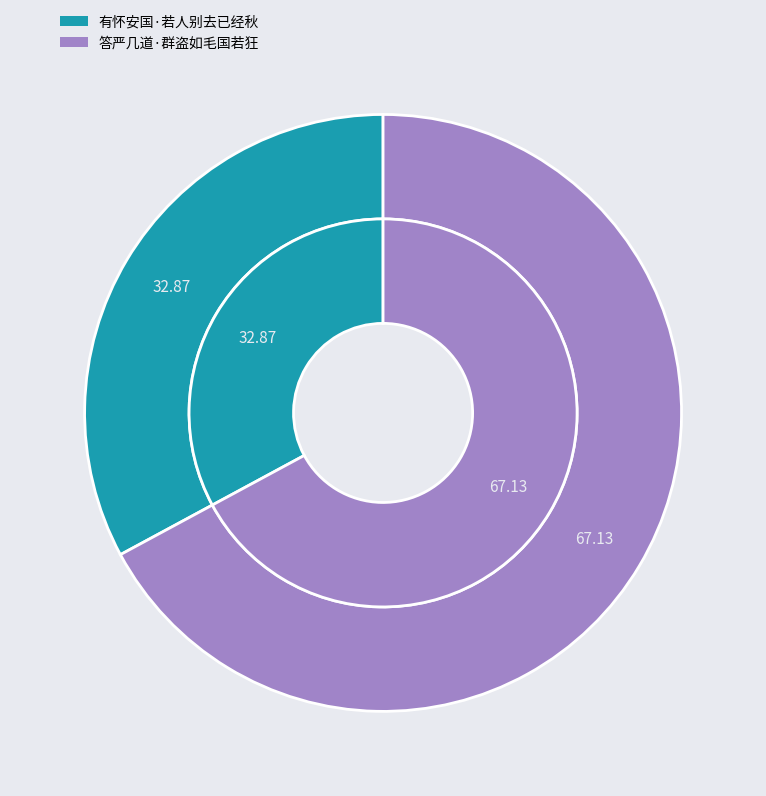

Which slice represents more than half of the pie?

答严几道·群盗如毛国若狂